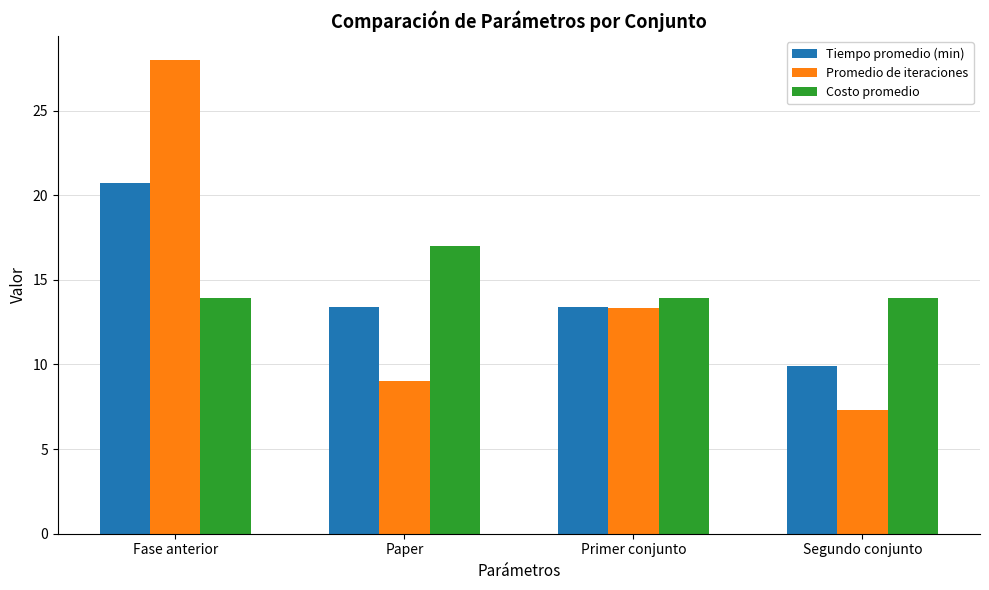

What are all the series names shown in the legend?

Tiempo promedio (min), Promedio de iteraciones, Costo promedio